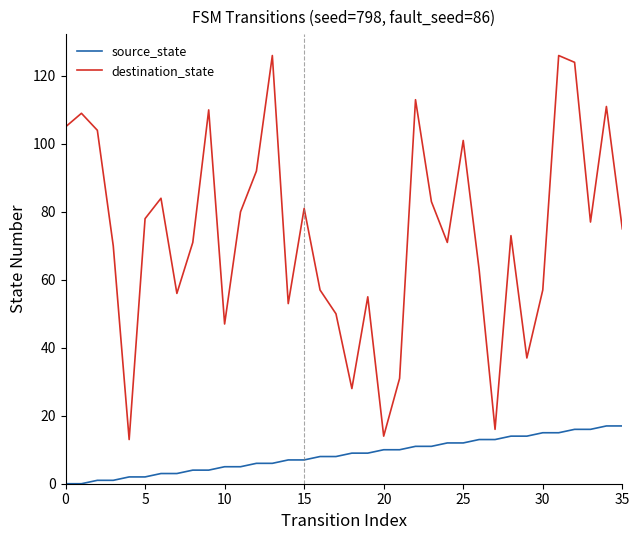

True or false: destination_state and source_state intersect in this chart.

False